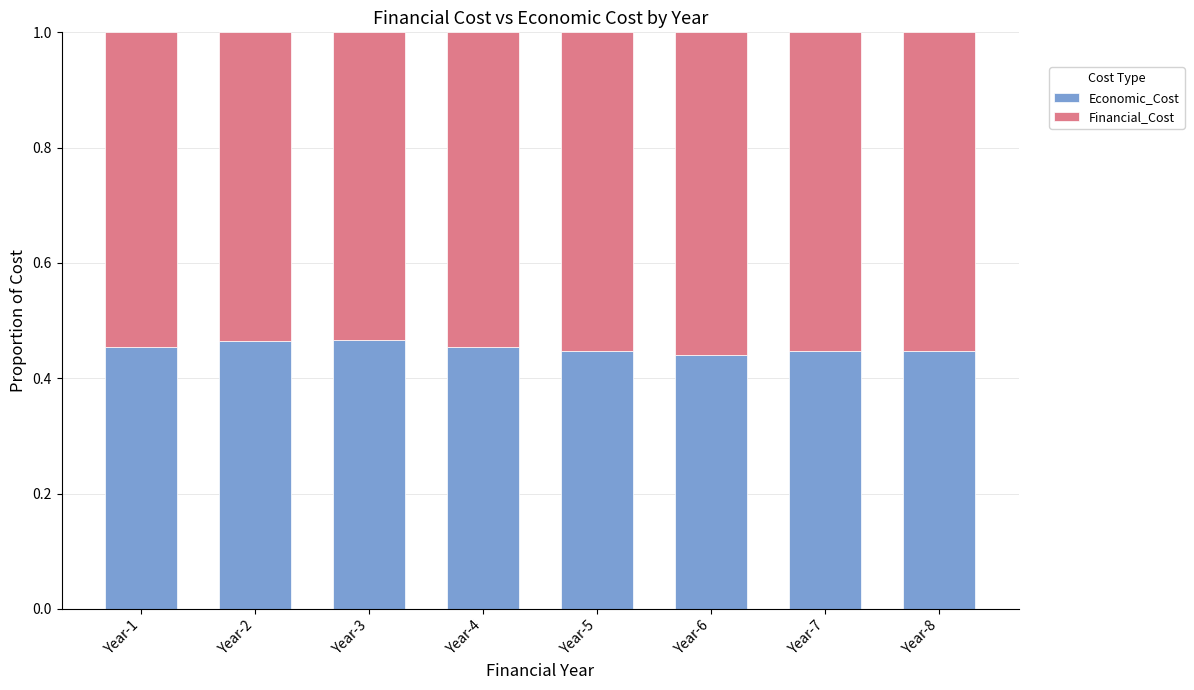

What is the total value across all series at Year-2?

1.0